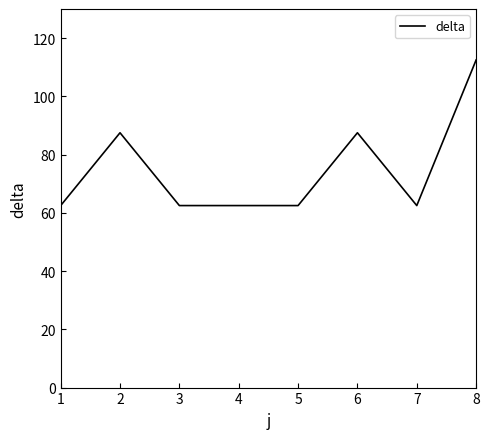

The chart shows a value of 90.1 at 3. True or false?

False